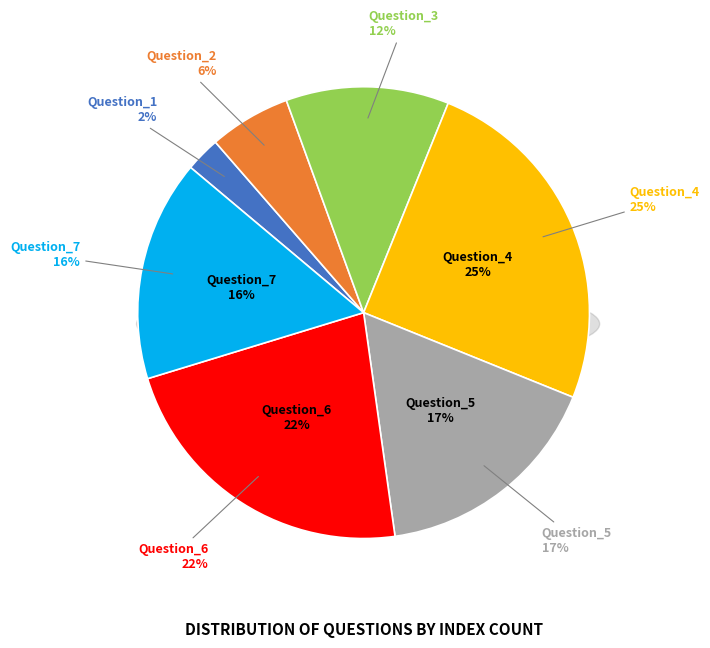

How much of the chart is everything except Question_4?

75.0%